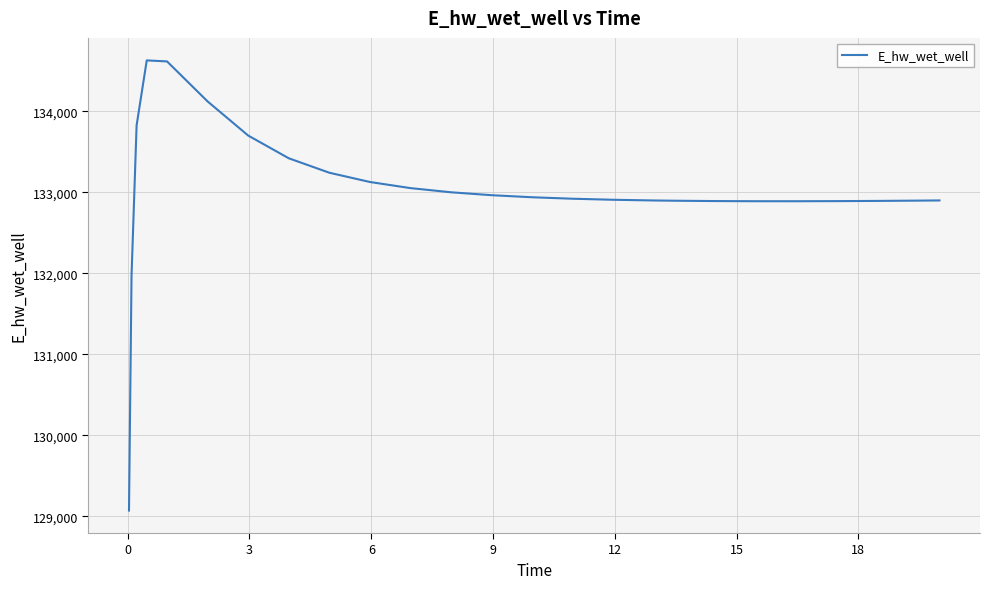

What is the minimum value shown in the chart?

129070.4